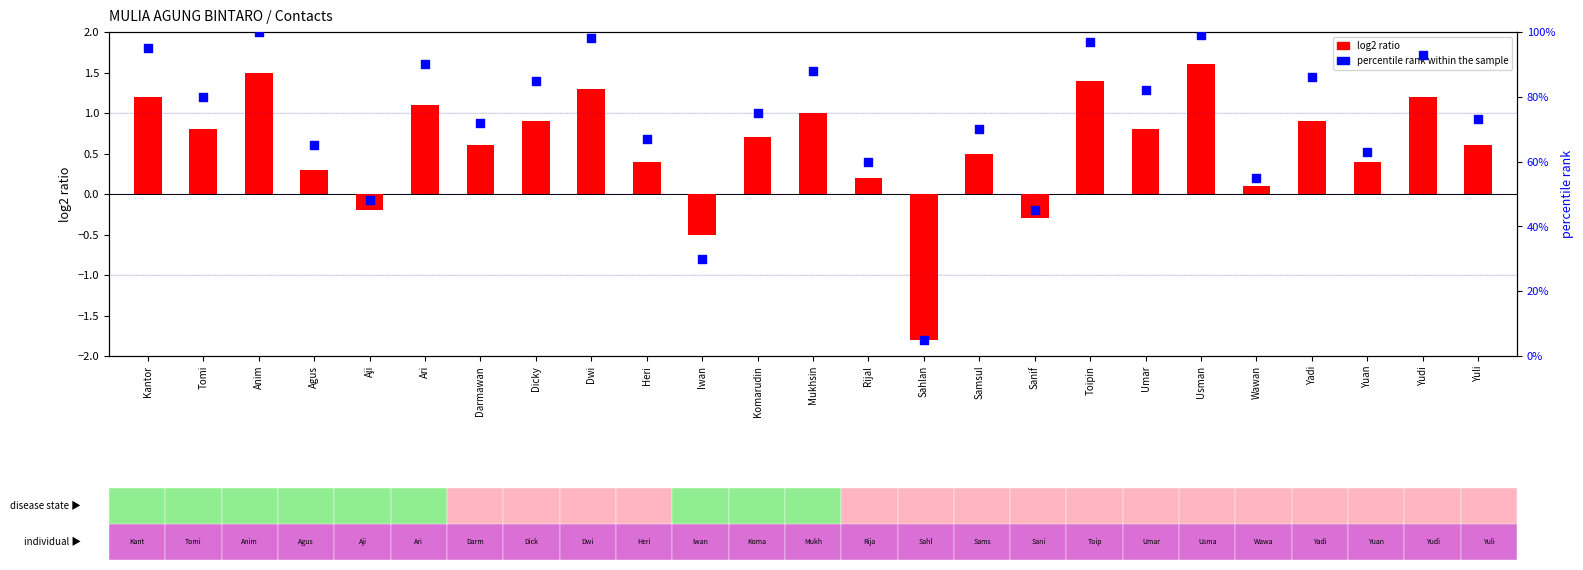

Which series has the largest Y range (max minus min)?

percentile rank within the sample